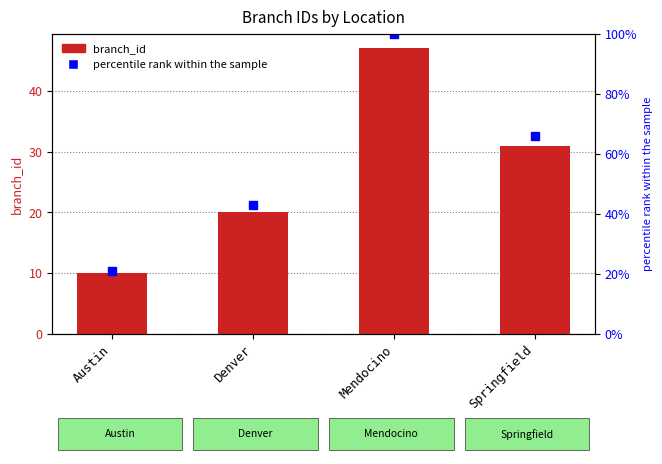

Rank the categories by percentile rank within the sample value from lowest to highest.

Austin, Denver, Springfield, Mendocino